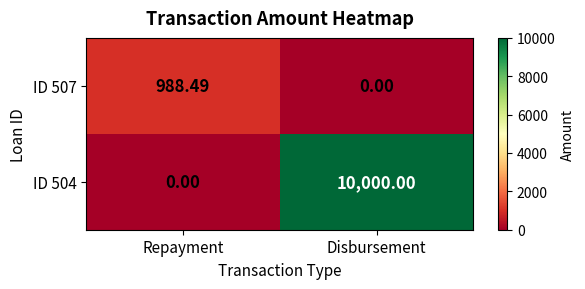

At Repayment, list the series in order from smallest to largest.

ID 504, ID 507